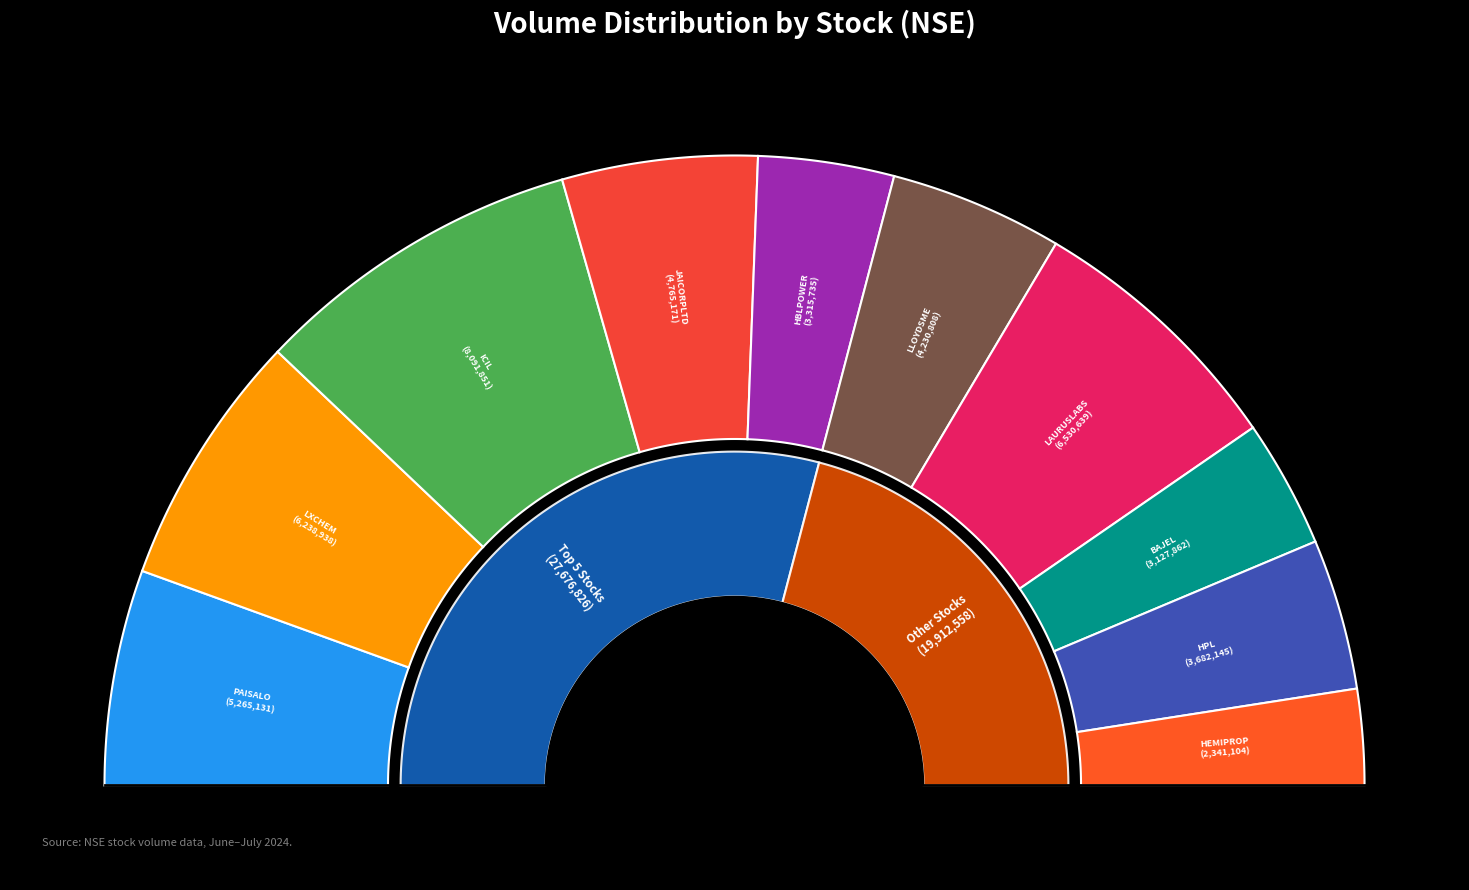

Which slice is the largest?

ICIL